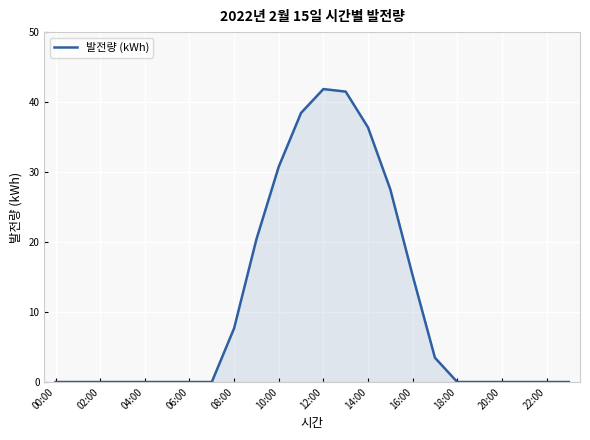

How many lines are shown in the chart?

1